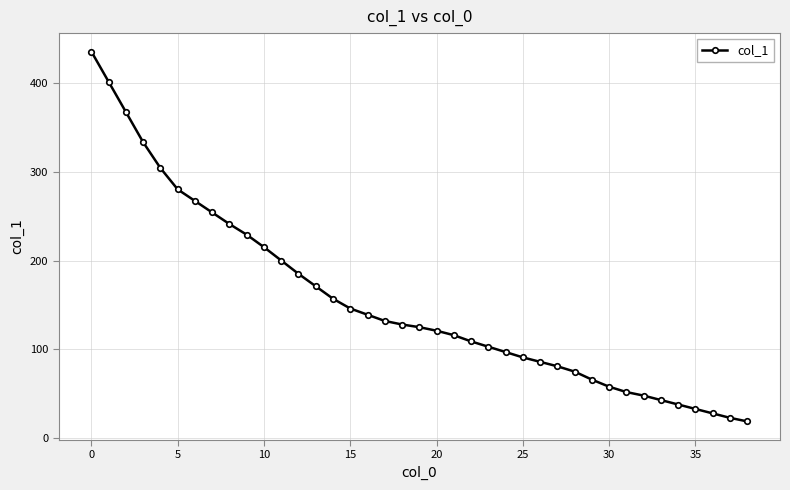

What is the difference between the maximum and minimum values?

416